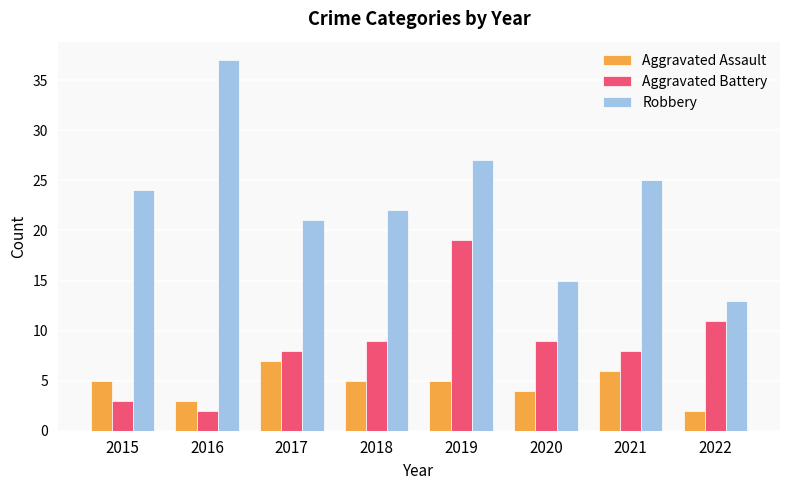

What is the lowest value of the Aggravated Assault series?

2